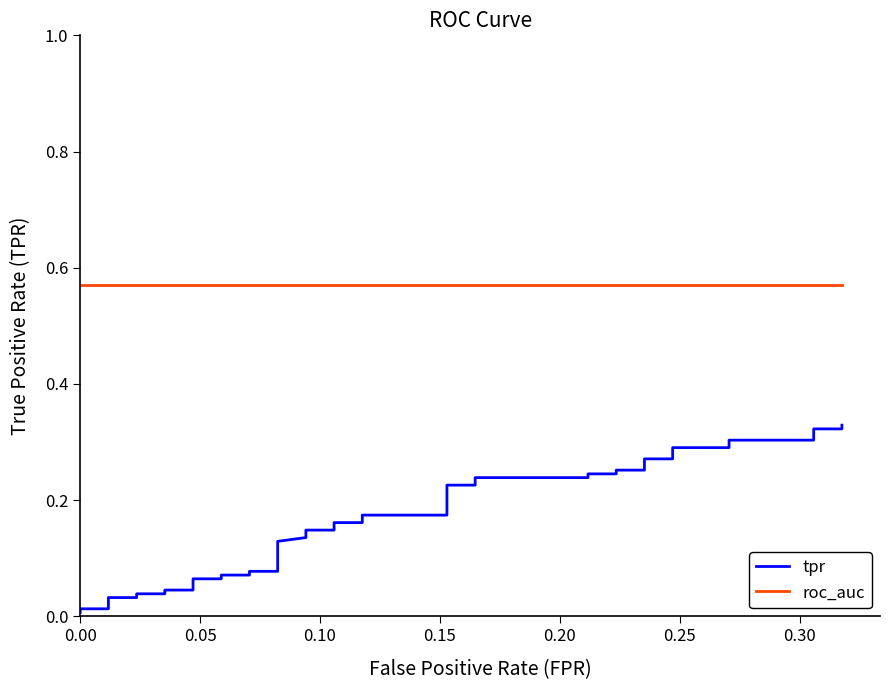

What is the difference between the maximum and second lowest values in the tpr series?

0.3